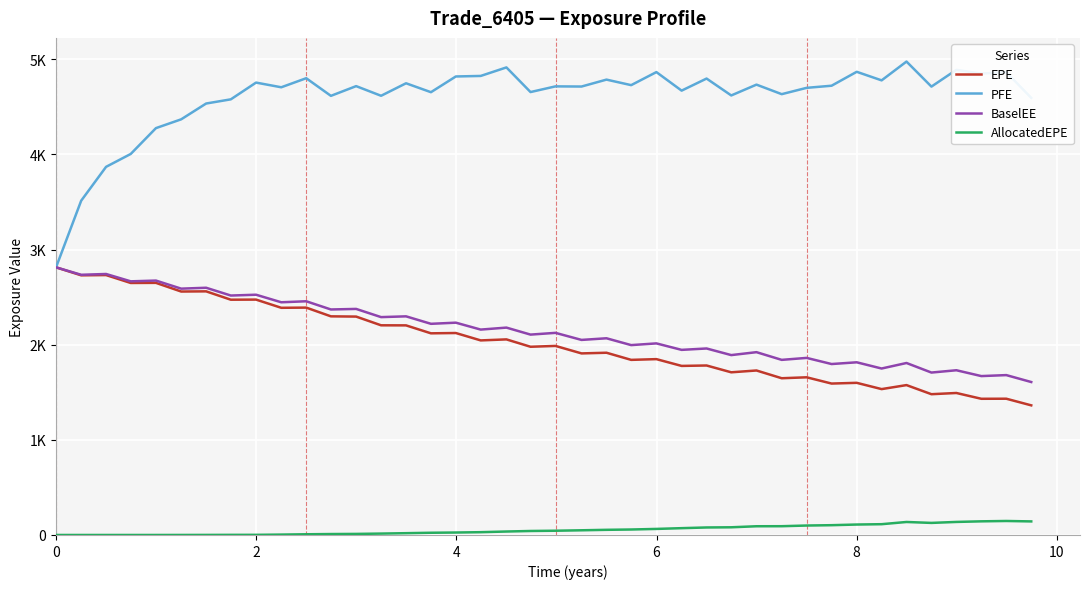

At how many categories does at least one series exceed 4233?

36